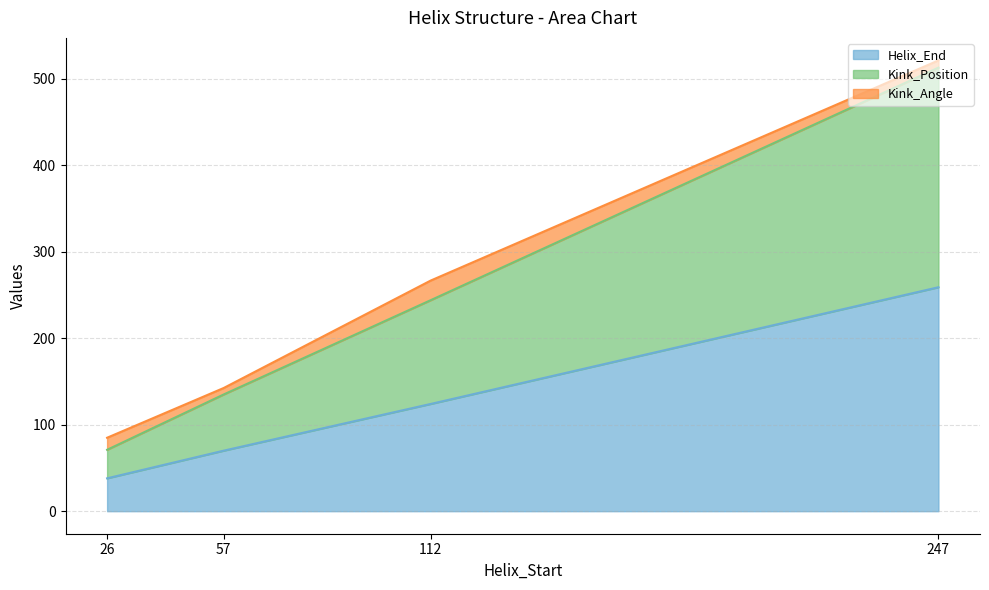

At which category is the sum across all series the highest?

247